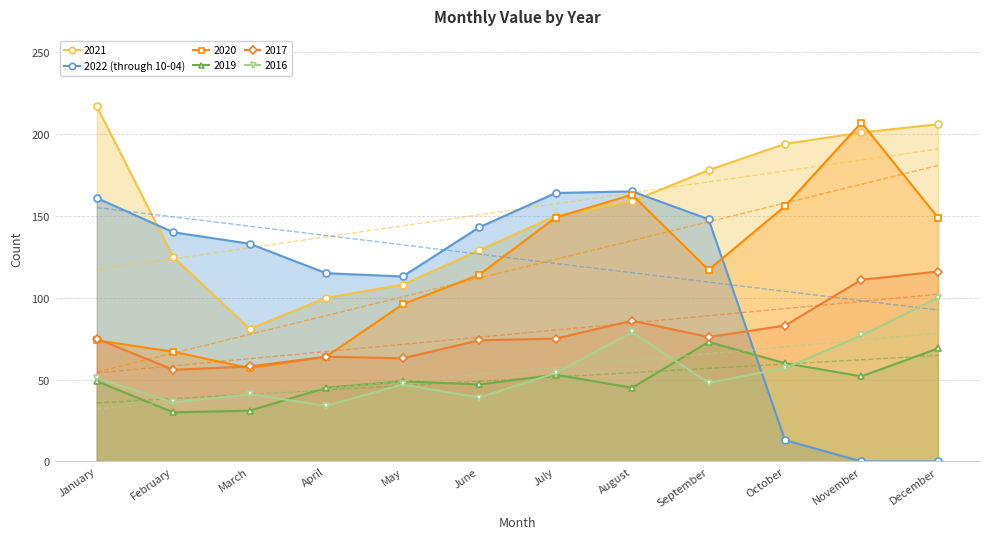

The value at May is 113. True or false?

True